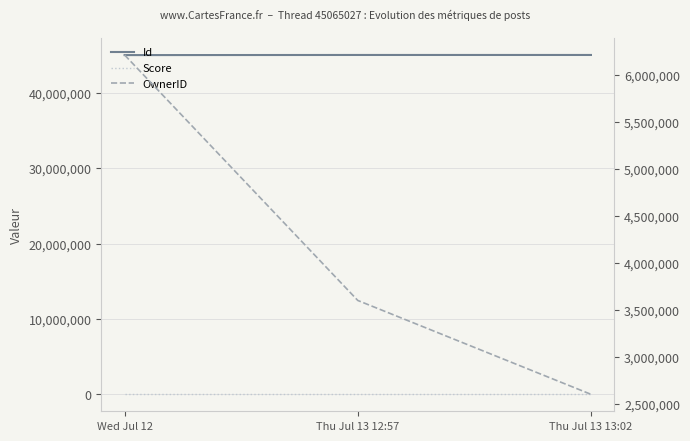

The value of OwnerID at Thu Jul 13 12:57 is 5390438. True or false?

False